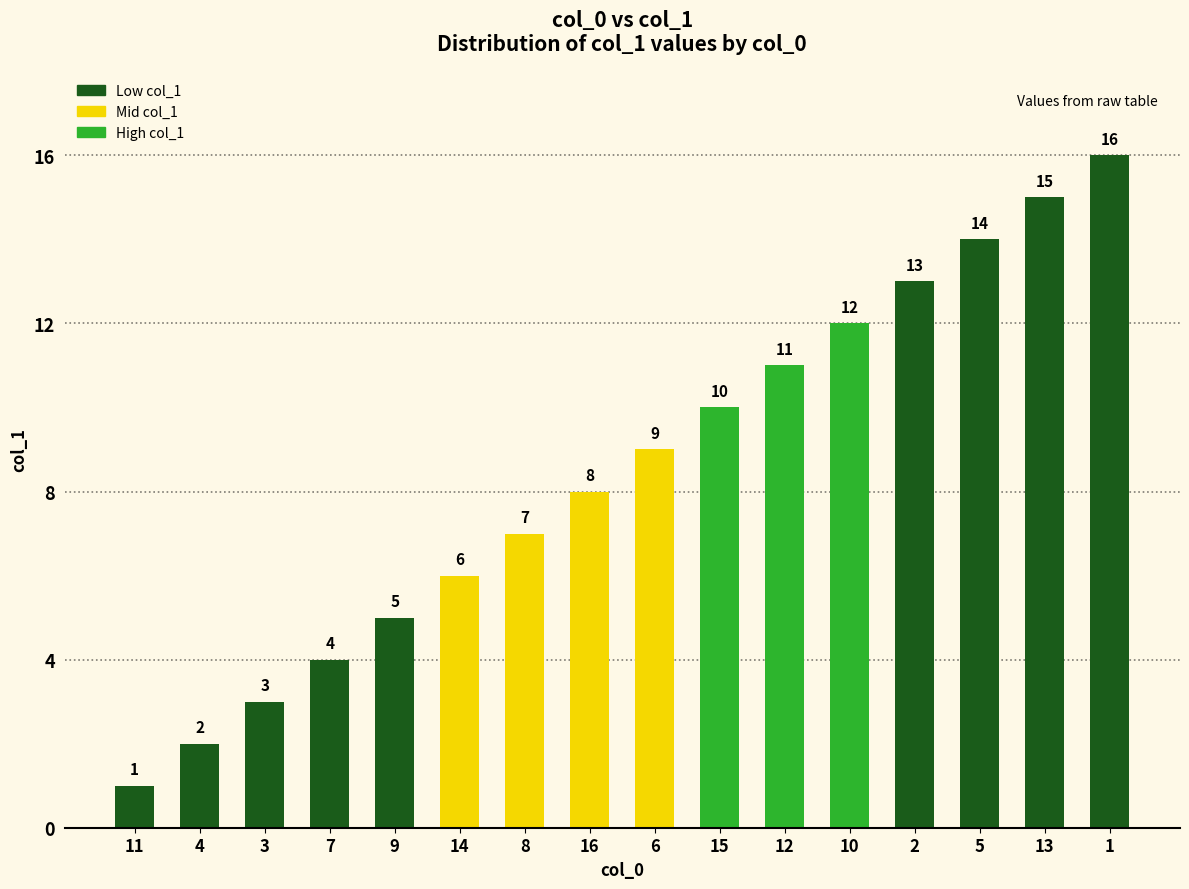

Rank the categories by value from highest to lowest.

1, 13, 5, 2, 10, 12, 15, 6, 16, 8, 14, 9, 7, 3, 4, 11